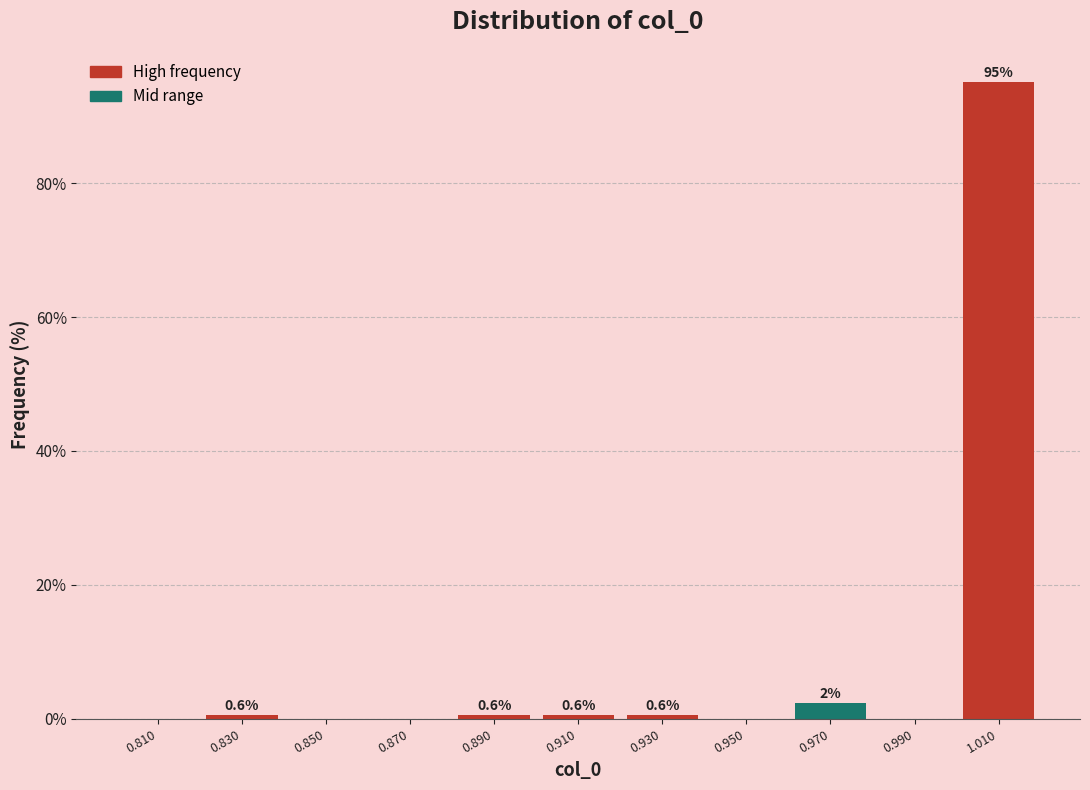

Over which range of the x-axis is the bar tallest?

1.00 to 1.02